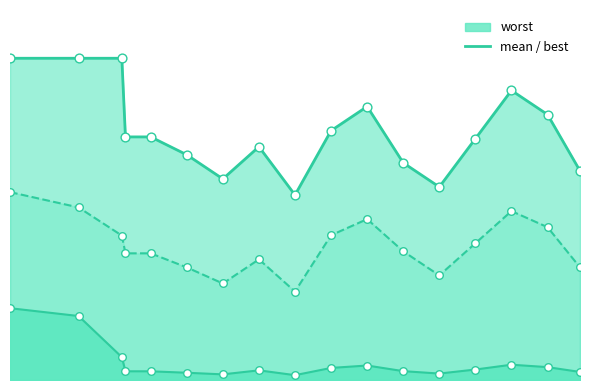

Is the value of mean at 20 greater than the value of worst at 50?

No